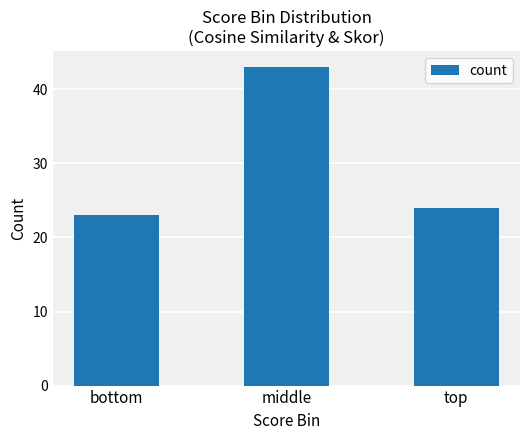

List the labels in order of value, largest first.

middle, top, bottom